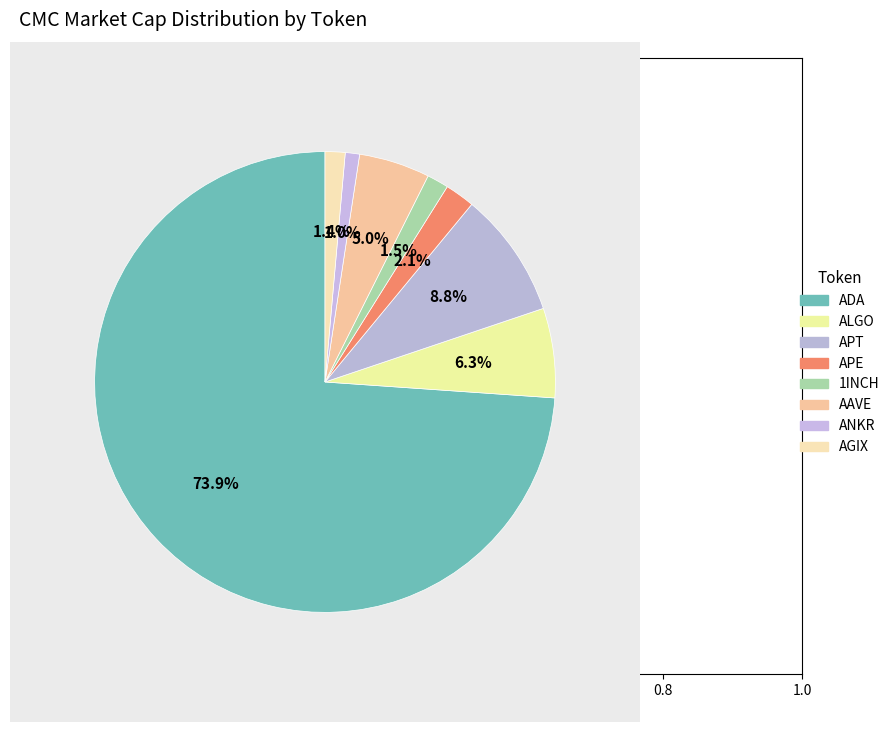

To the nearest percent, what is the difference between the largest and smallest slice percentages?

73%